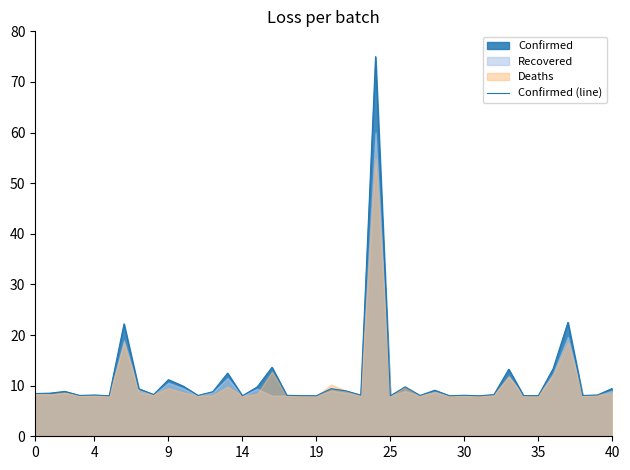

True or false: Confirmed (line) has a value of 8.4 at 0.

True